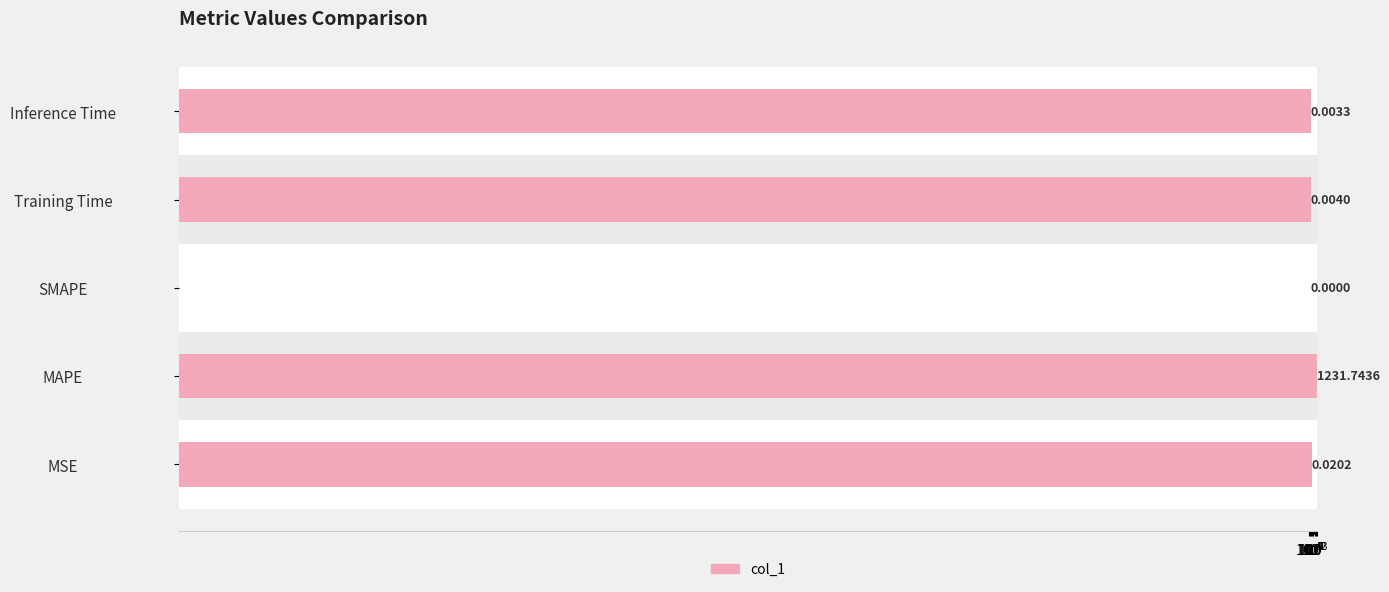

How many bars are there in total?

5